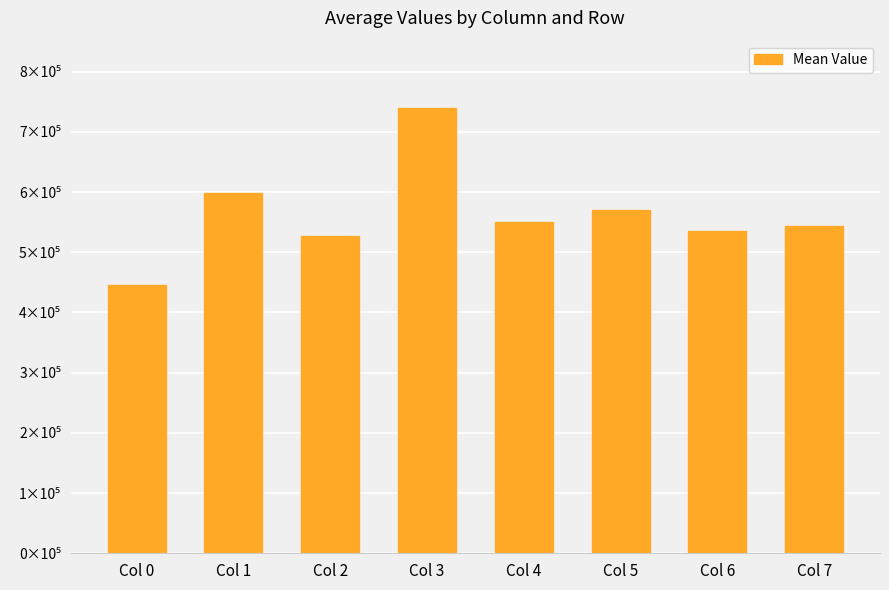

Does the chart contain any negative values?

No